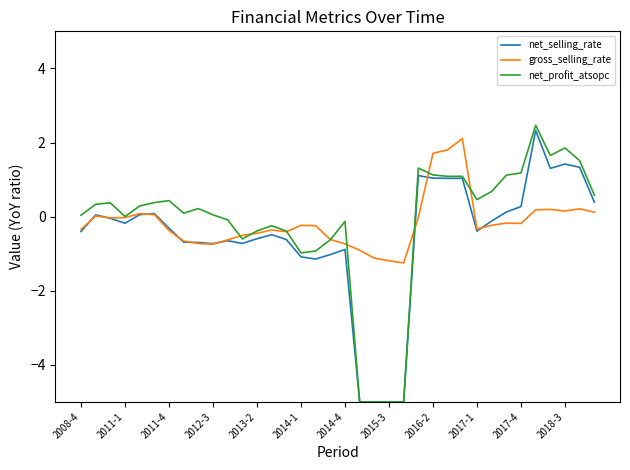

Which series has the widest spread of values?

net_profit_atsopc